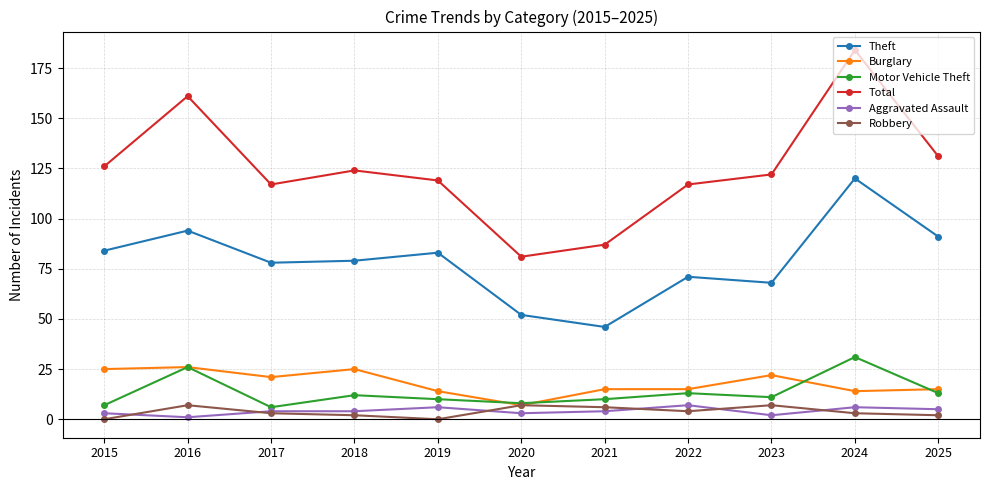

Is the value of Motor Vehicle Theft at 2017 greater than the value of Theft at 2019?

No